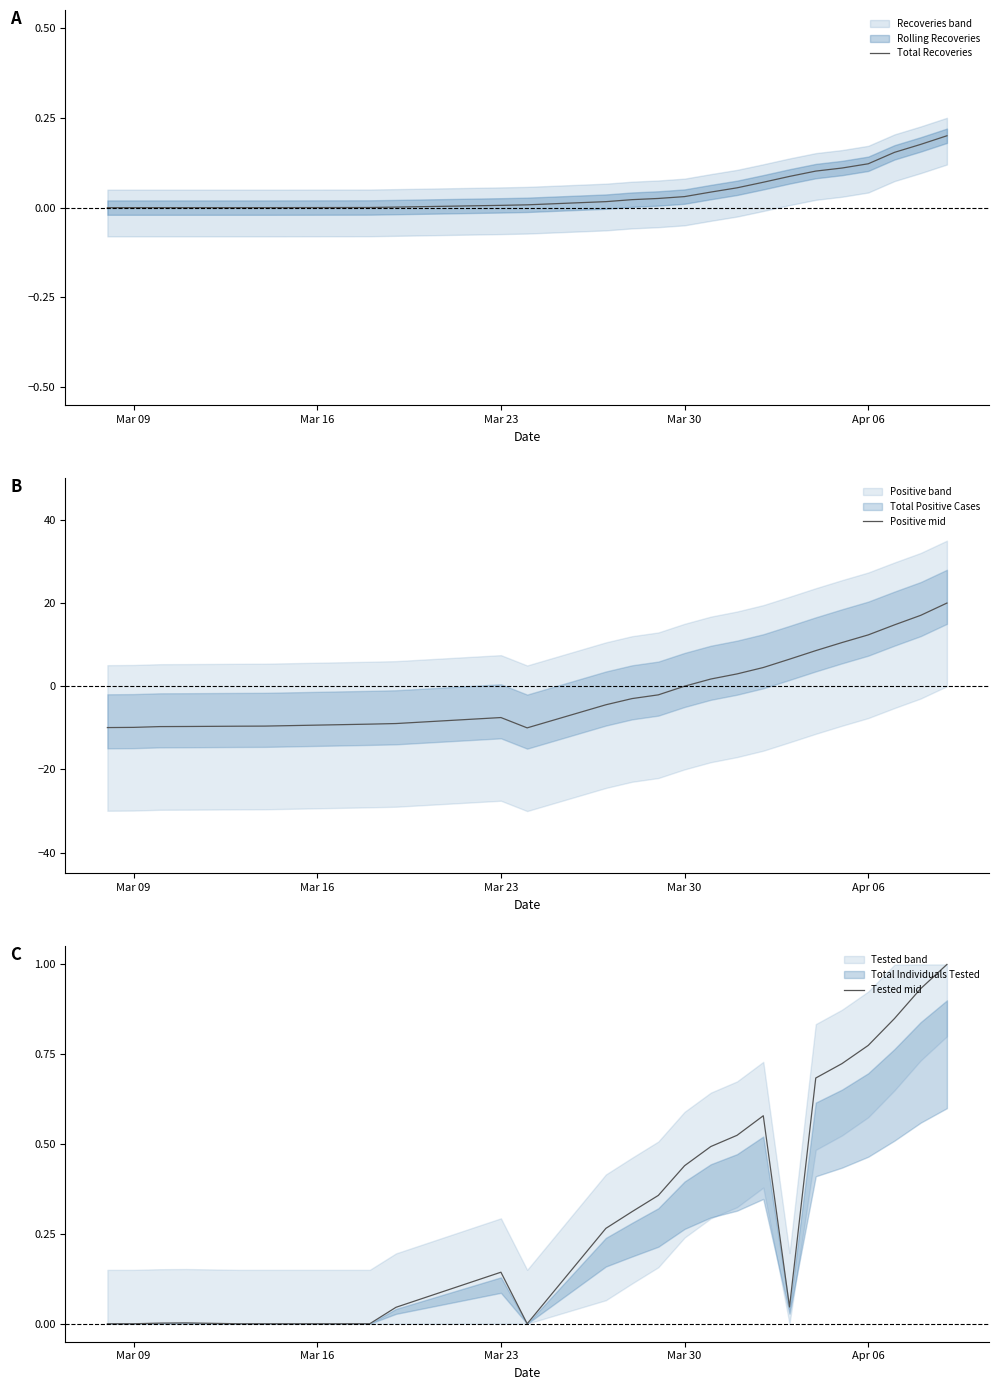

After their last crossing, which series has the higher values: Total Recoveries or Positive mid?

Positive mid